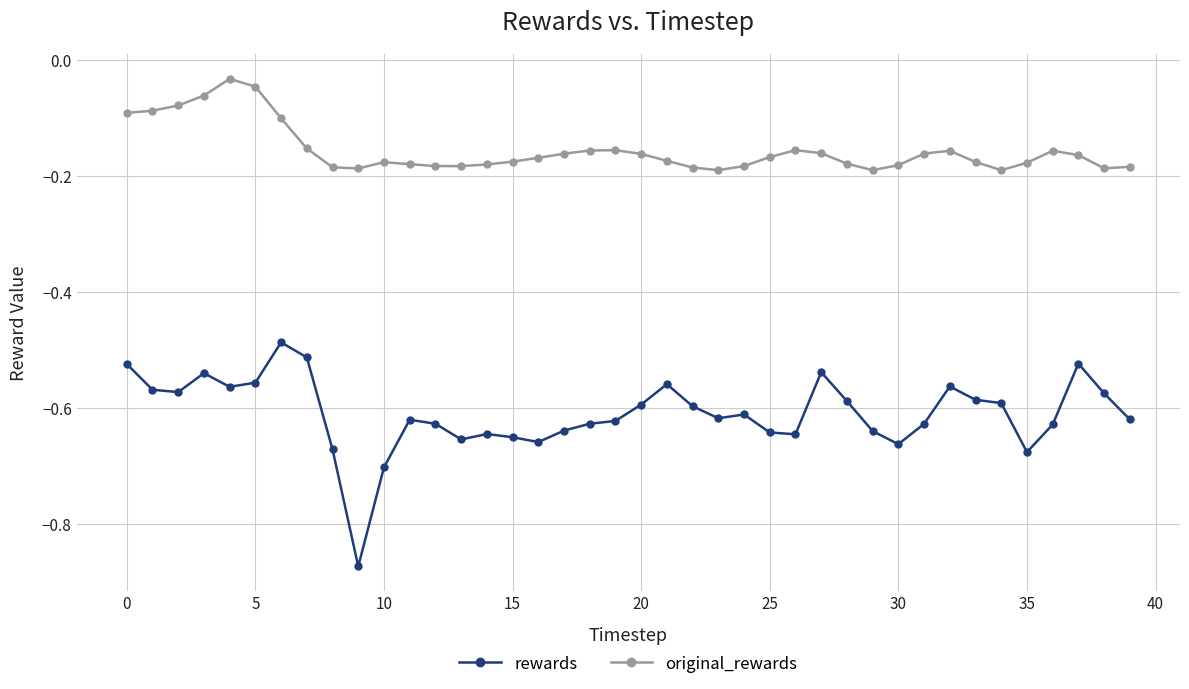

Which series has the widest spread of values?

rewards